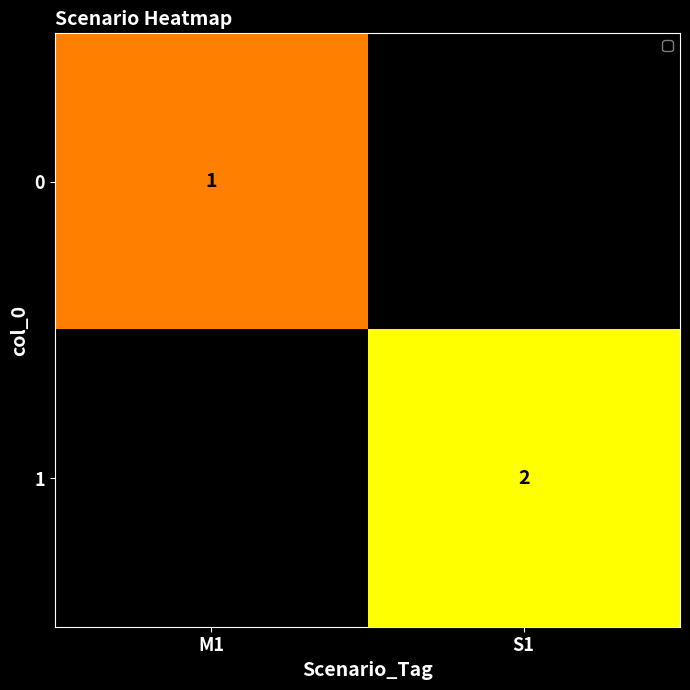

What is the smallest value displayed?

1.0